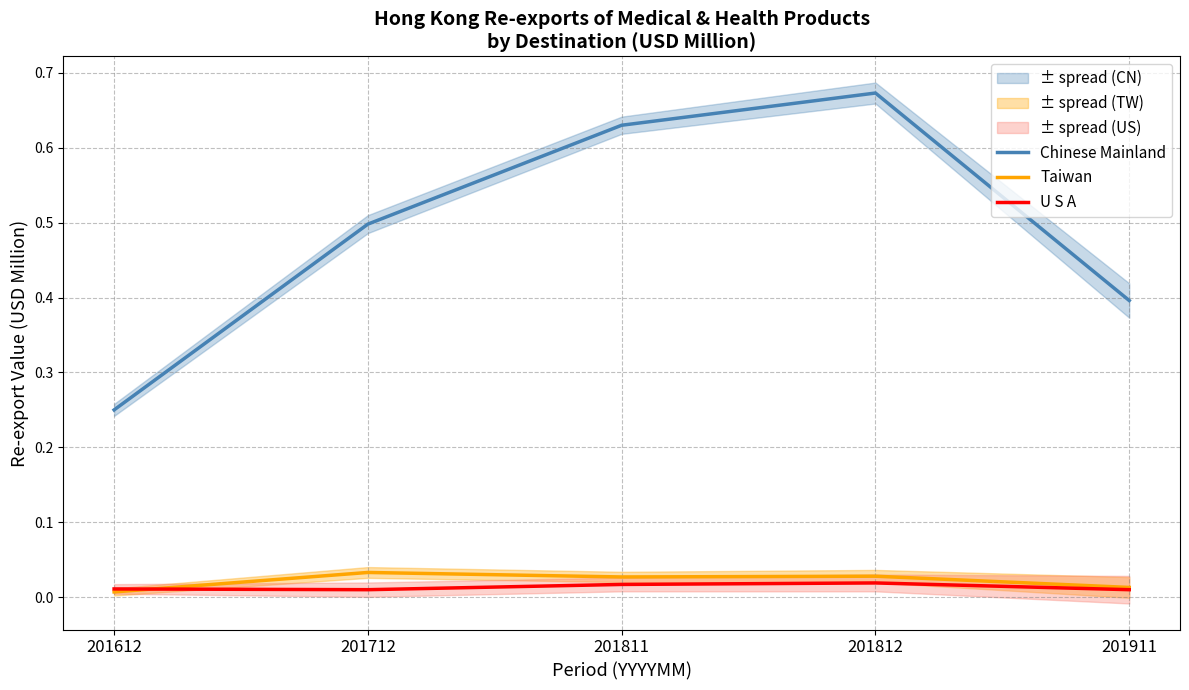

Is this an area chart (filled region under the line)?

No